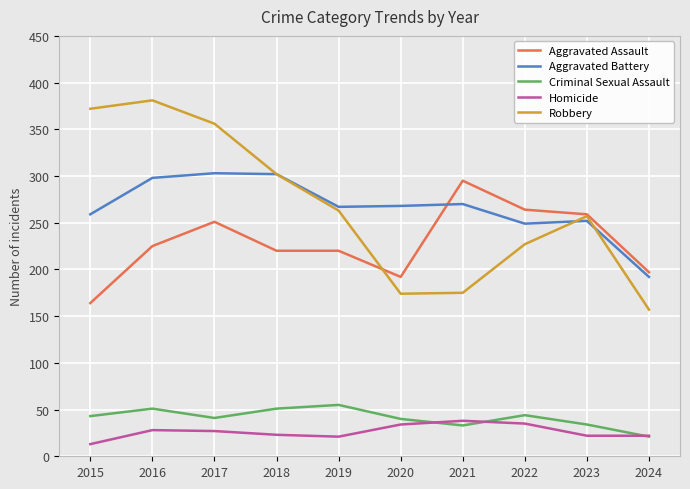

True or false: Homicide has more than 0 points higher than both neighbors.

True